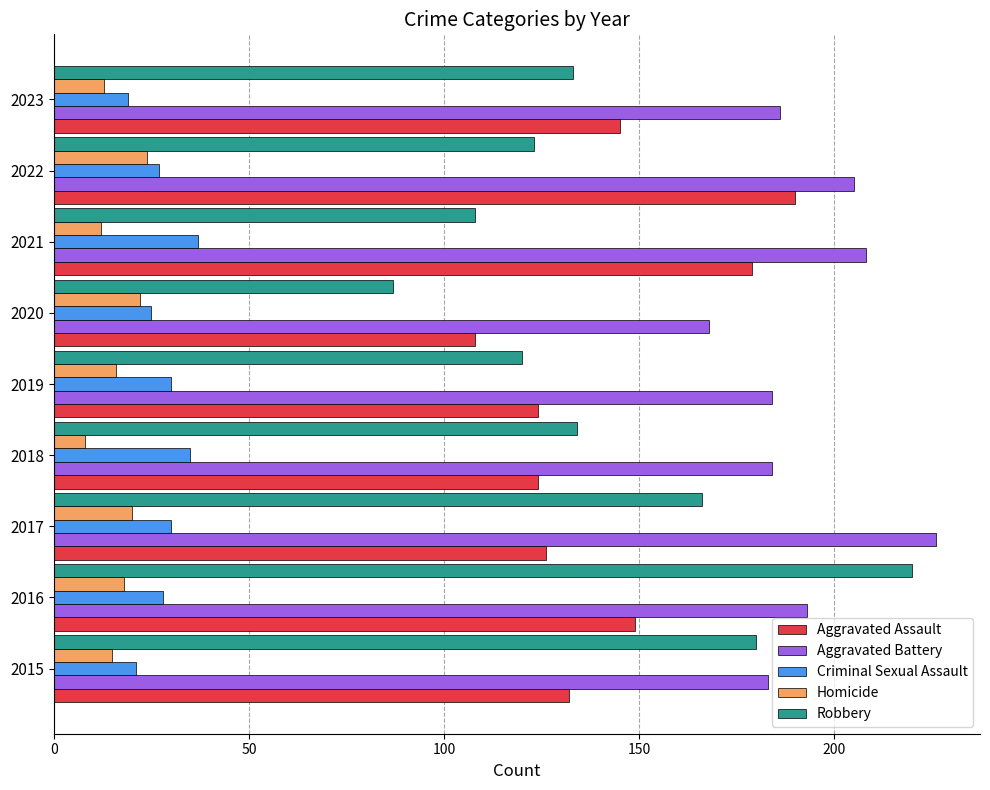

What is the maximum value shown in the chart?

226